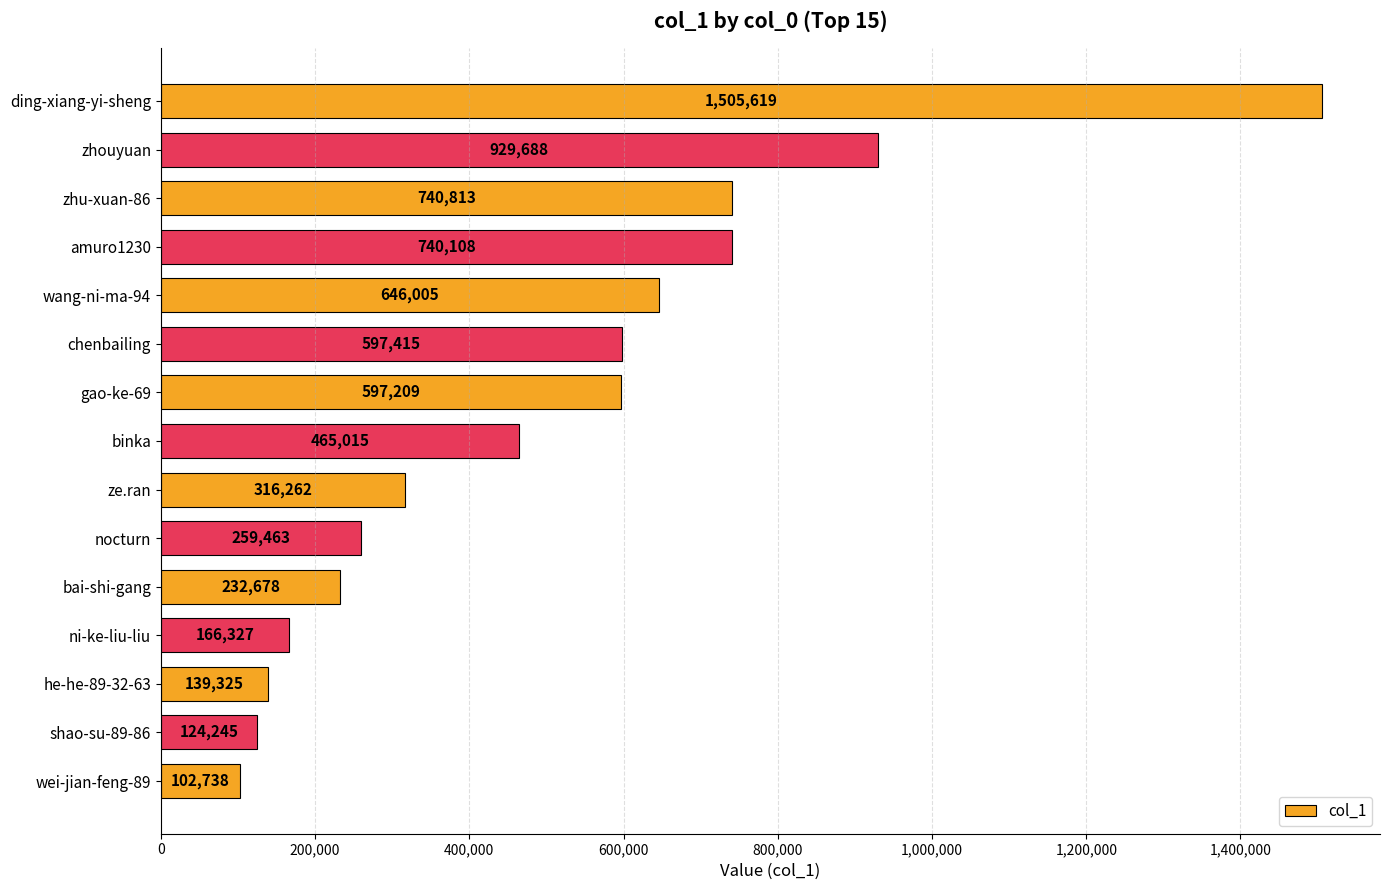

What is the sum of the values at gao-ke-69 and ni-ke-liu-liu?

763536